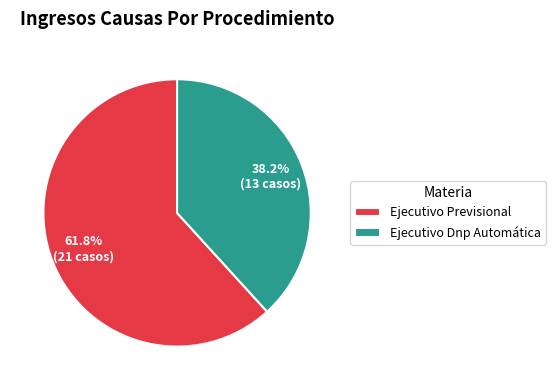

To the nearest percent, what portion does Ejecutivo Previsional represent?

62%